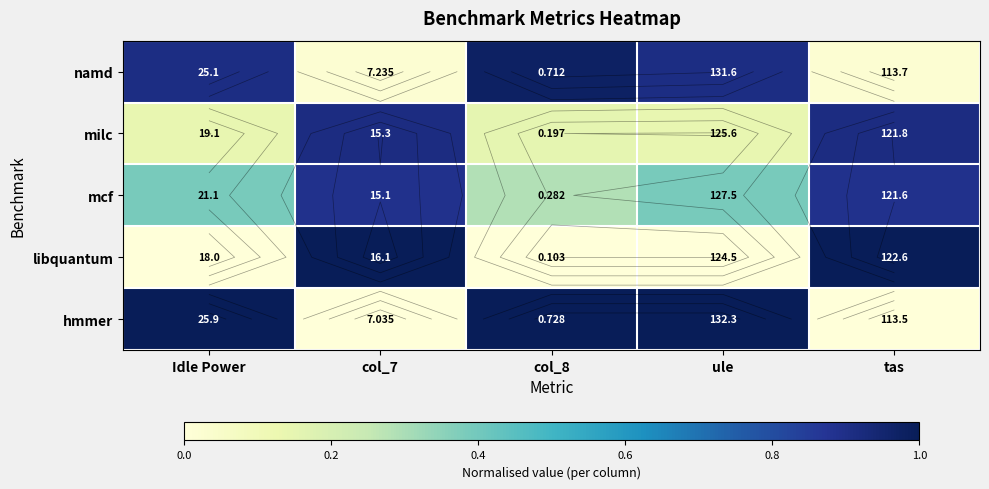

What is the spread (max minus min) of values at tas?

1.0